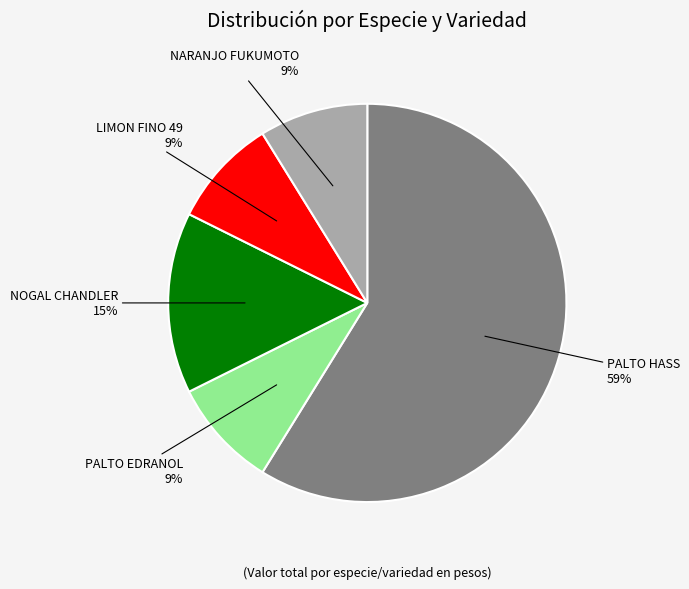

To the nearest percent, what is the average slice percentage?

20%